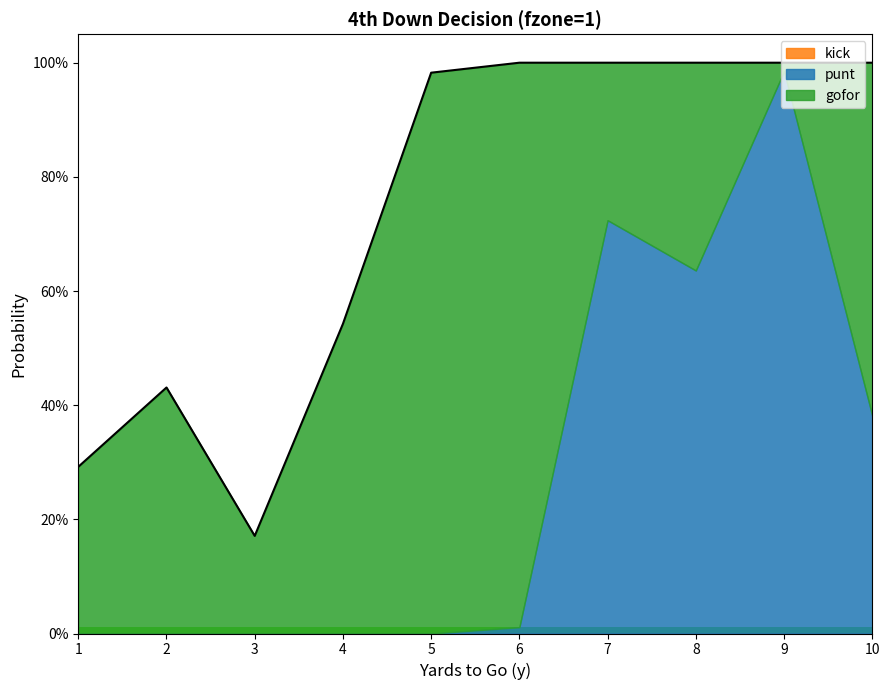

How many lines are shown in the chart?

3